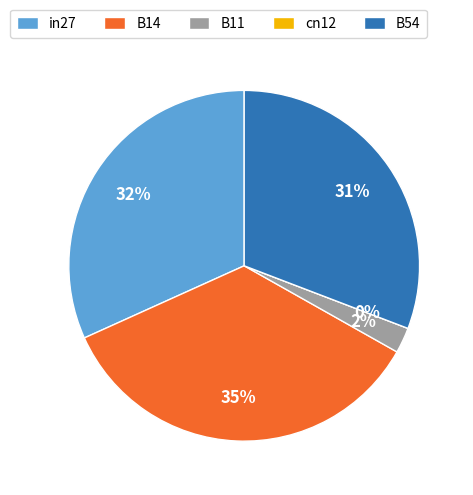

Rank the categories by value from highest to lowest.

B14, in27, B54, B11, cn12